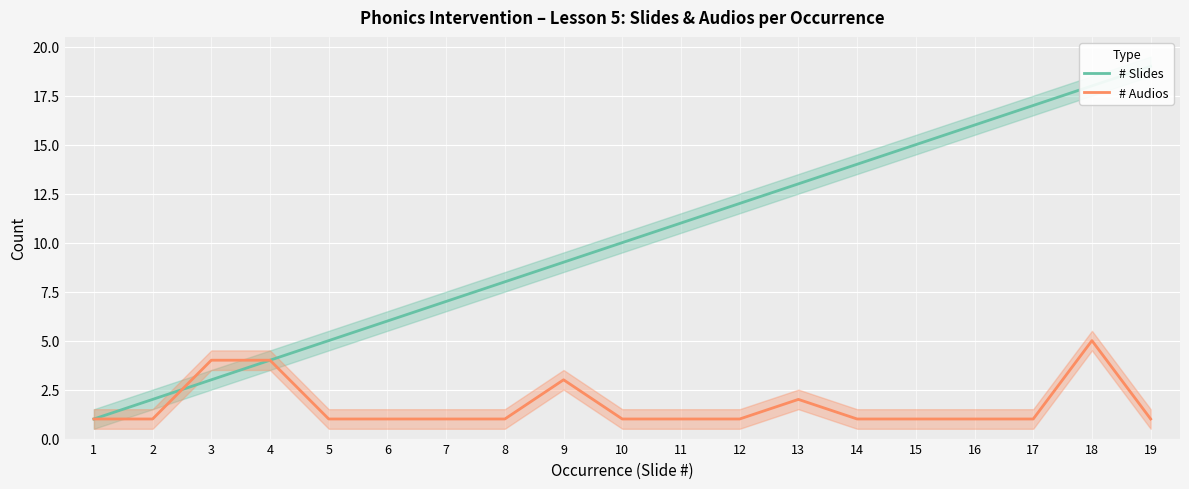

Rank the series by their average value, from lowest to highest.

# Audios, # Slides